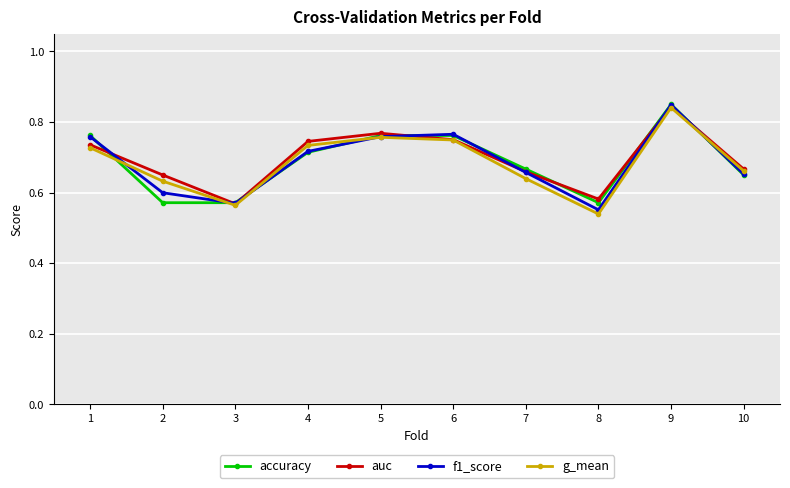

Between which two adjacent categories do g_mean and accuracy first intersect?

1 and 2